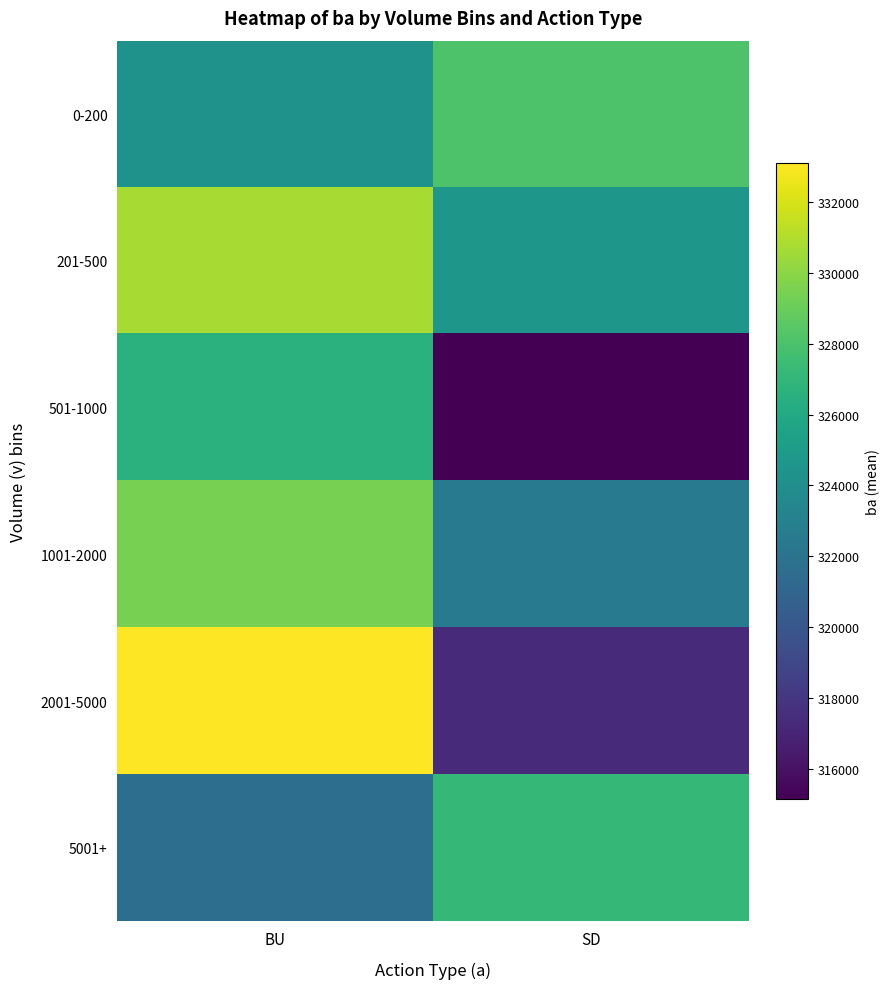

What is the greatest value displayed?

333100.0